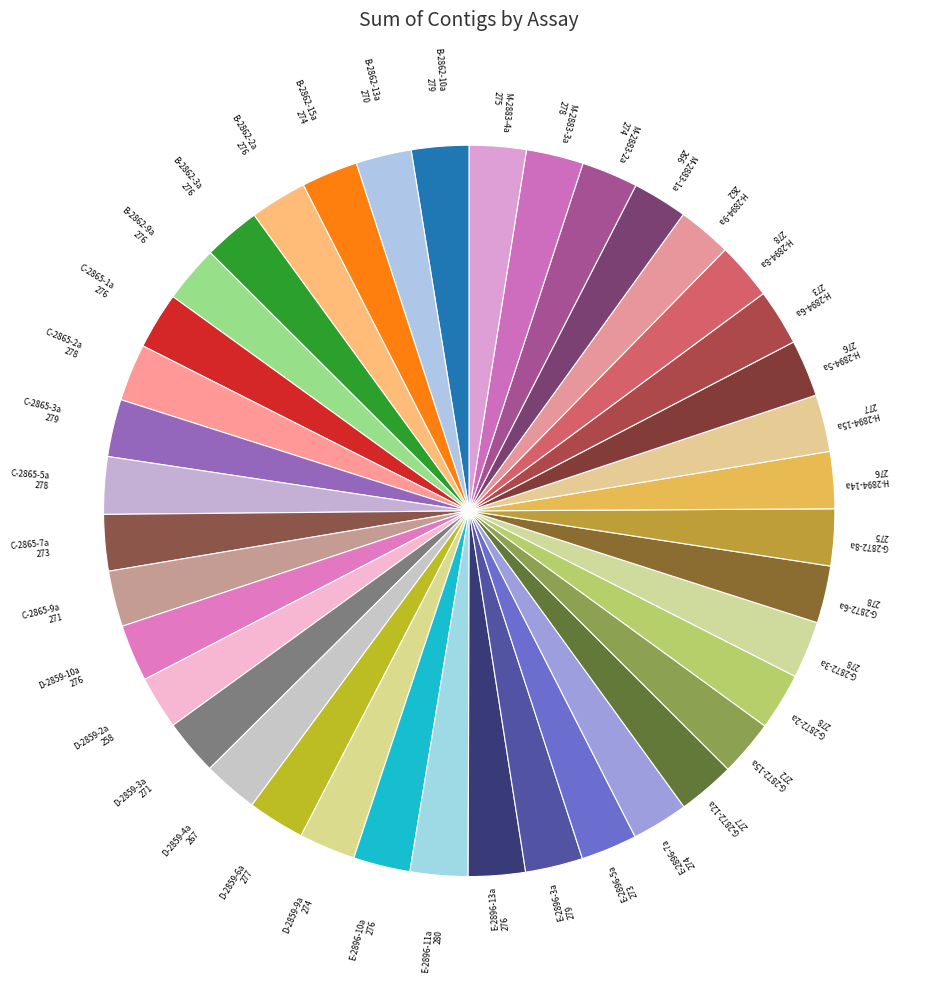

Is there any slice that represents more than half of the pie?

No